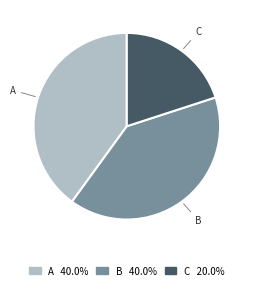

Does A represent more than half of the total?

No